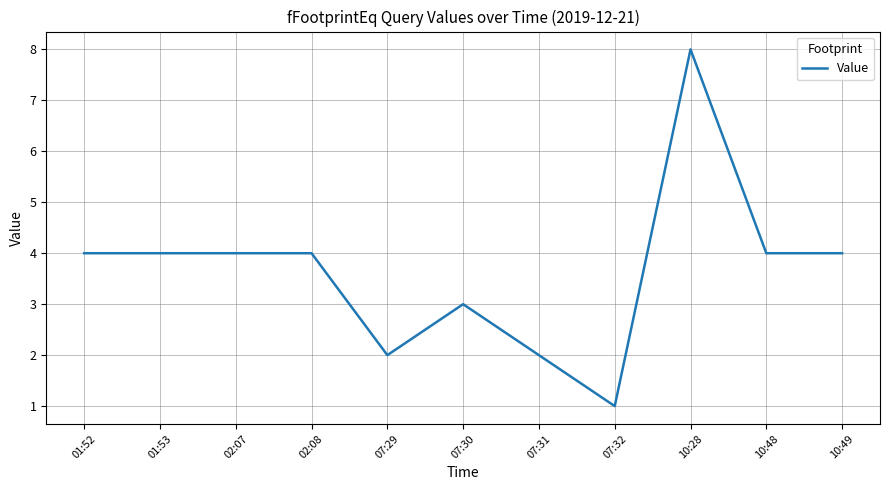

Reading left to right, what are all the values shown in this chart?

01:52=4	01:53=4	02:07=4	02:08=4	07:29=2	07:30=3	07:31=2	07:32=1	10:28=8	10:48=4	10:49=4